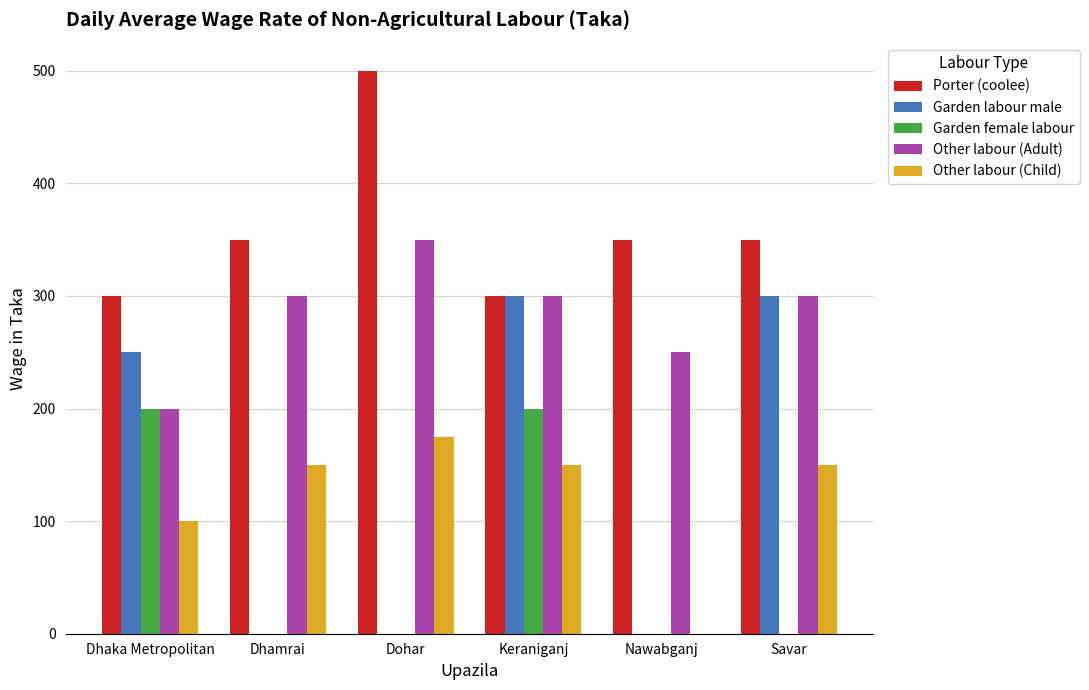

Reading left to right, list all the values displayed in this chart.

Porter (coolee): 300	350	500	300	350	350
Garden labour male: 250	0	0	300	0	300
Garden female labour: 200	0	0	200	0	0
Other labour (Adult): 200	300	350	300	250	300
Other labour (Child): 100	150	175	150	0	150